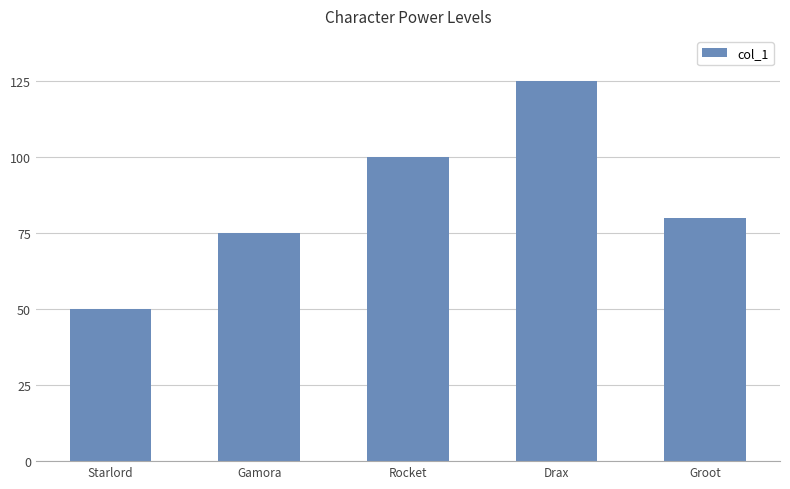

List the labels in order of value, smallest first.

Starlord, Gamora, Groot, Rocket, Drax